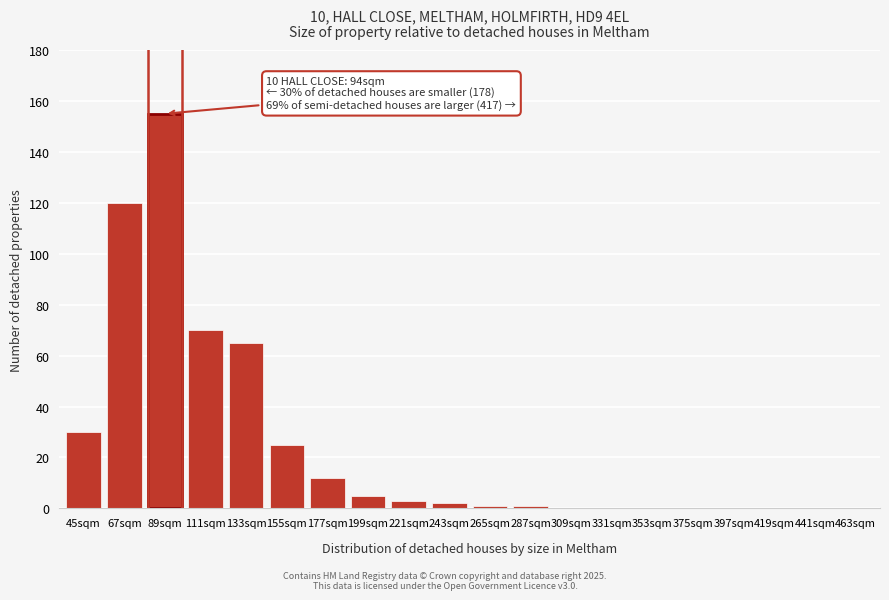

Reading left to right, list all the values displayed in this chart.

45sqm=30	67sqm=120	89sqm=155	111sqm=70	133sqm=65	155sqm=25	177sqm=12	199sqm=5	221sqm=3	243sqm=2	265sqm=1	287sqm=1	309sqm=0	331sqm=0	353sqm=0	375sqm=0	397sqm=0	419sqm=0	441sqm=0	463sqm=0